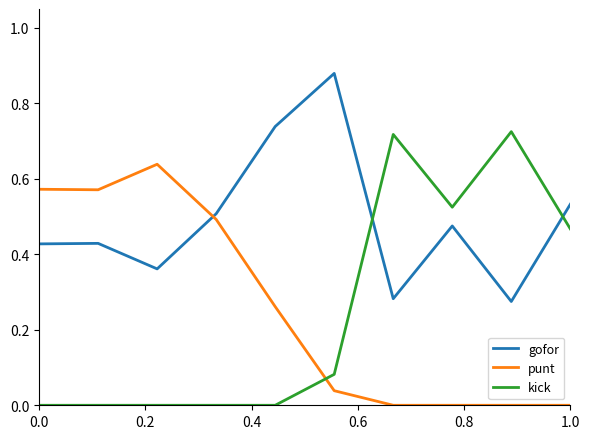

Which series has the largest total across all categories?

gofor